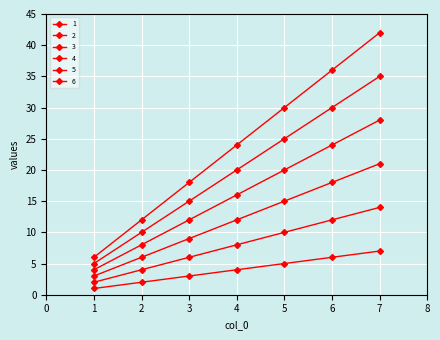

At which category is the sum across all series the highest?

7